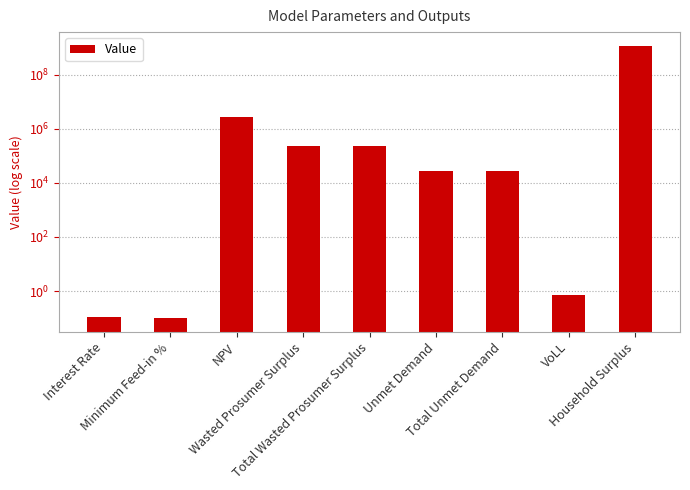

Which has a higher value, Total Wasted Prosumer Surplus or NPV?

NPV